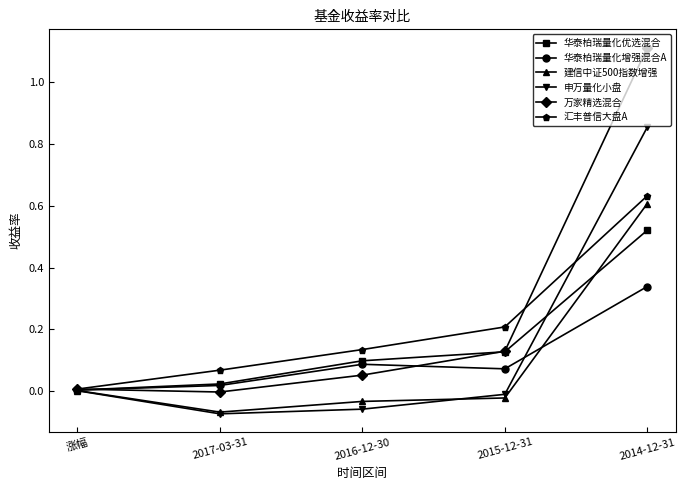

What is the label of the 4th point from the left?

2015-12-31